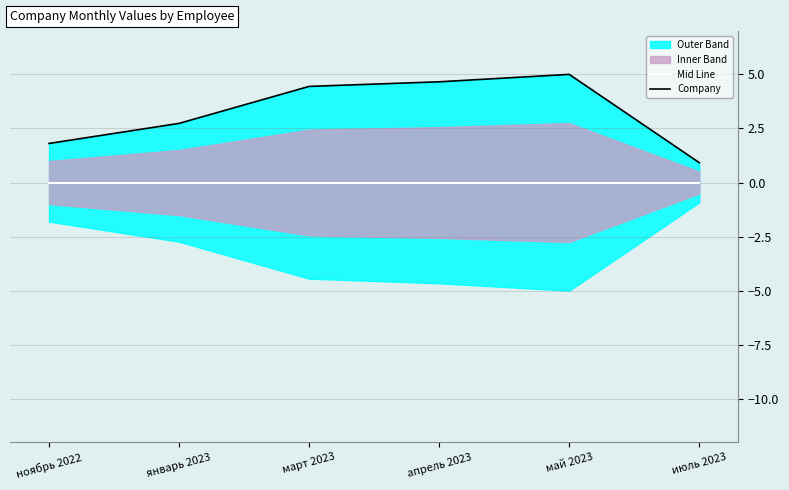

At how many categories does at least one series exceed 4?

3